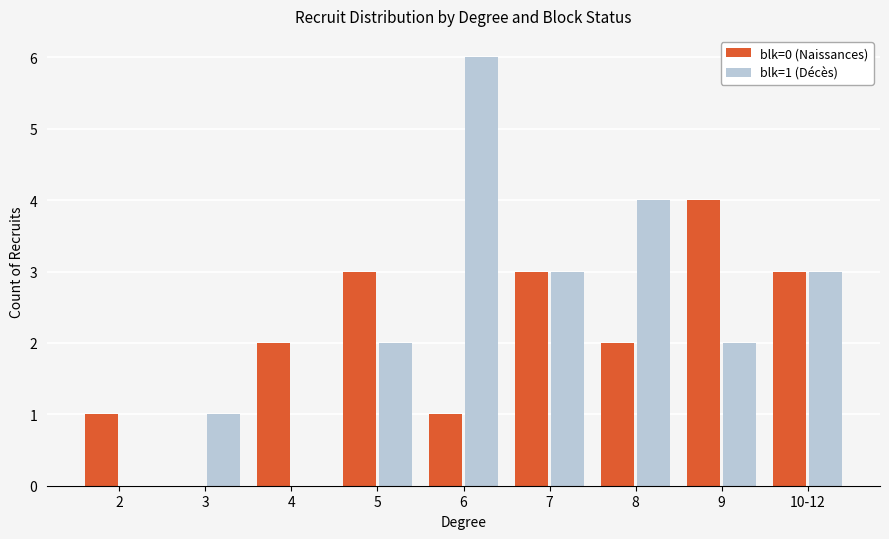

Which series has the largest total across all categories?

blk=1 (Décès)